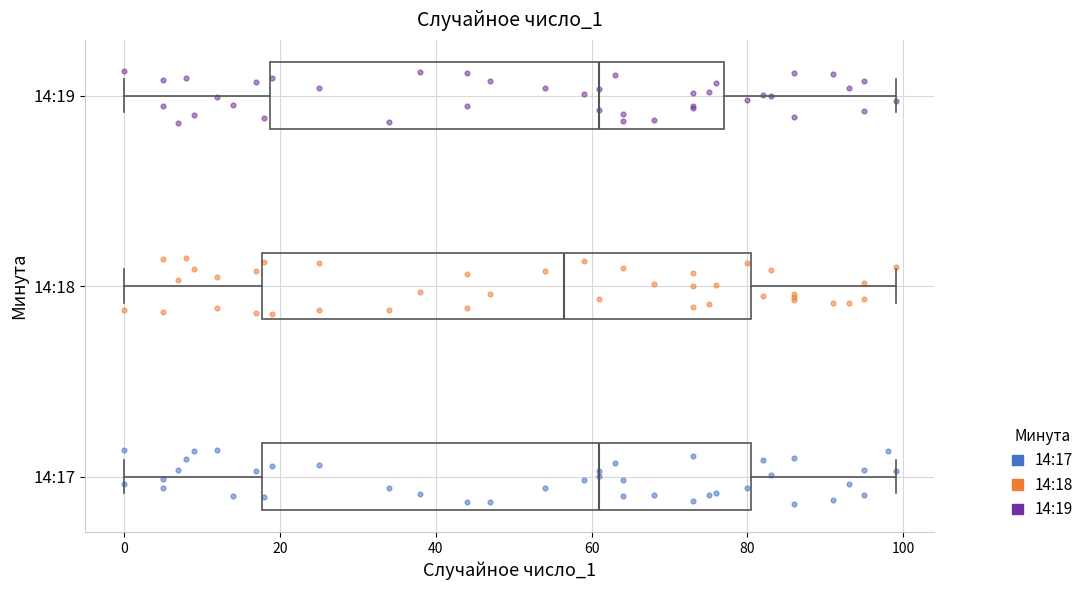

Reading bottom to top, read every box against the x-axis: the position of its median line, the range the box covers, and the ends of its whiskers. The values are not printed on the chart, so give them approximately, as read against the axis.

14:17: median 62, box 18 to 80, whiskers 0 to 100
14:18: median 56, box 18 to 80, whiskers 0 to 100
14:19: median 62, box 18 to 78, whiskers 0 to 100